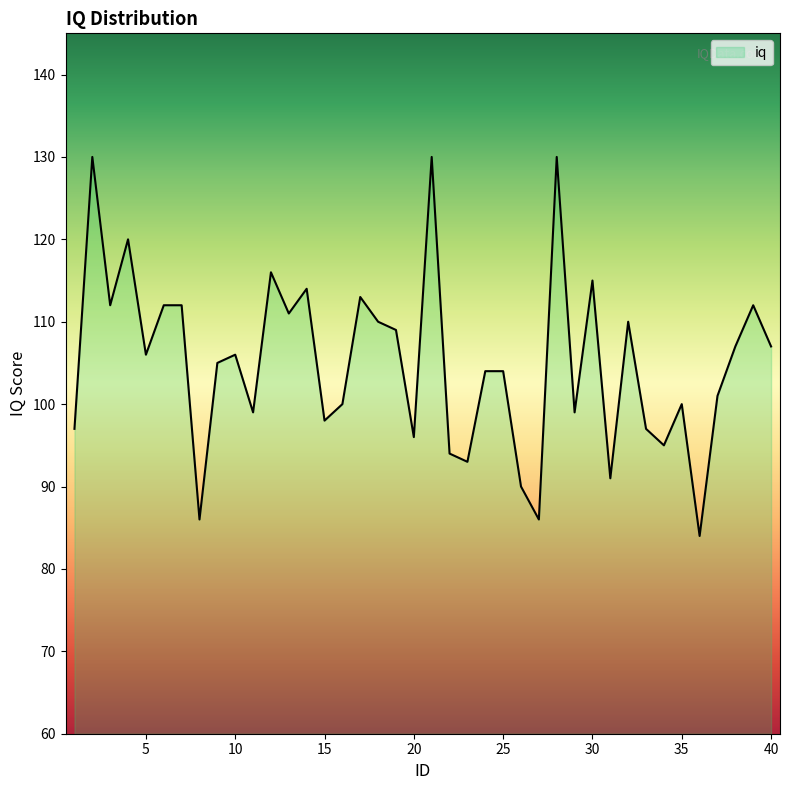

What is the maximum value shown in the chart?

130